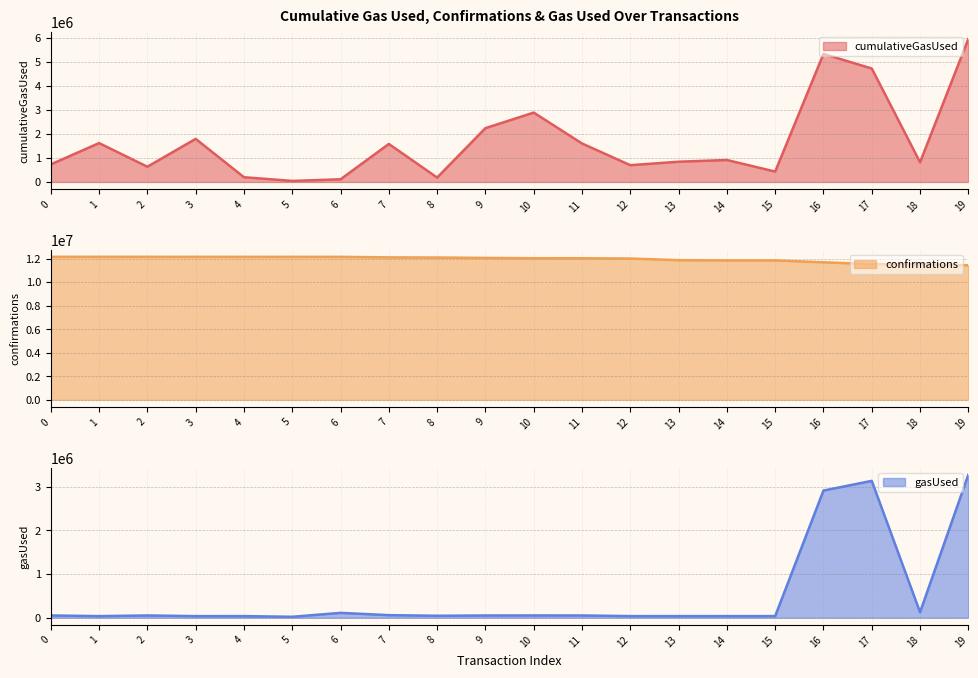

What is the highest value of the cumulativeGasUsed line series?

5966478